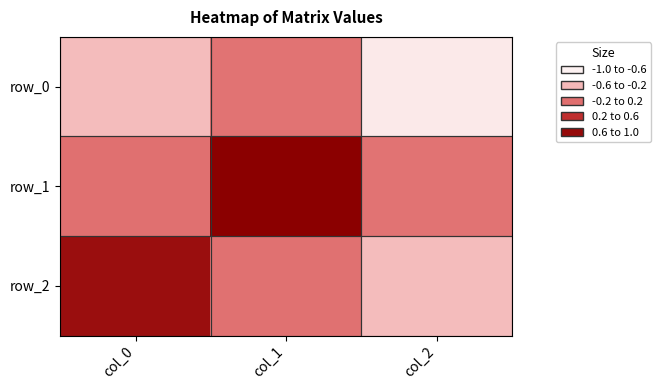

Reading right to left, extract all data points from this chart.

row_0: col_2=-0.8	col_1=-0.0	col_0=-0.5
row_1: col_2=-0.0	col_1=1.0	col_0=-0.0
row_2: col_2=-0.5	col_1=-0.0	col_0=0.8